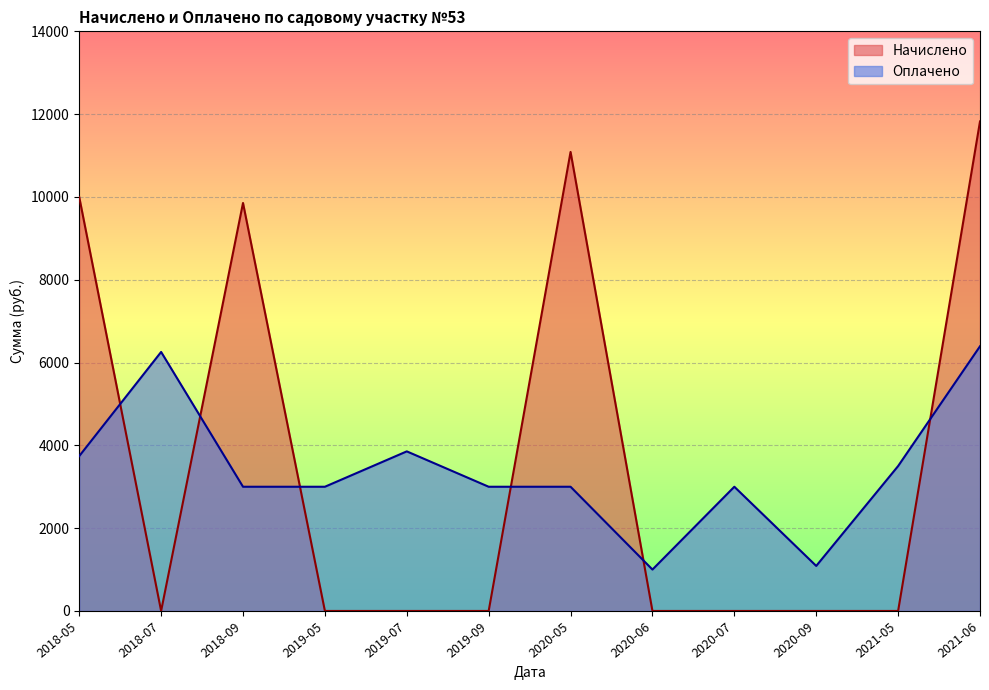

What are all the series names shown in the legend?

Начислено, Оплачено